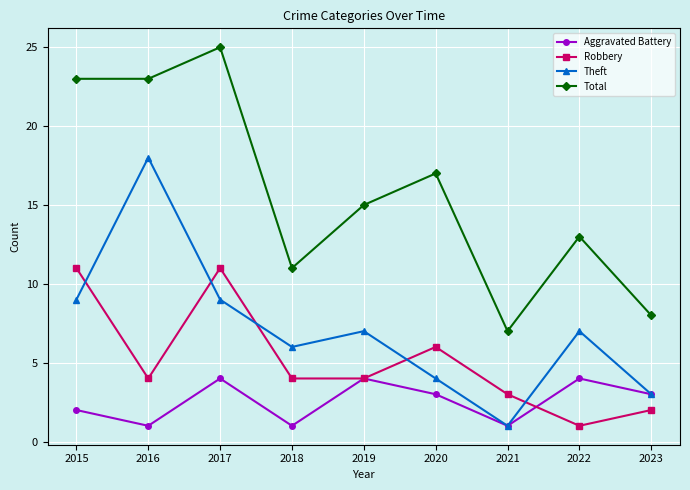

What is the difference between the Robbery values at 2019 and 2015?

7